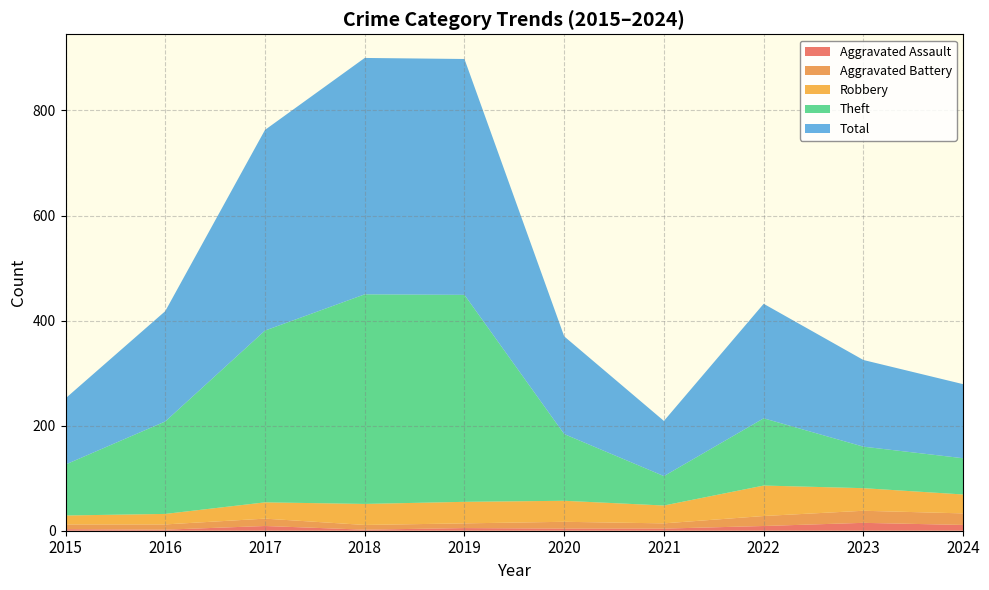

Reading left to right, transcribe all the data shown in this chart.

Aggravated Assault: 3	2	9	2	5	4	4	9	15	11
Aggravated Battery: 9	10	14	9	9	13	10	19	23	22
Robbery: 17	20	31	40	41	40	34	58	43	36
Theft: 97	176	327	399	394	127	56	128	79	69
Total: 126	210	382	450	449	186	105	218	165	141